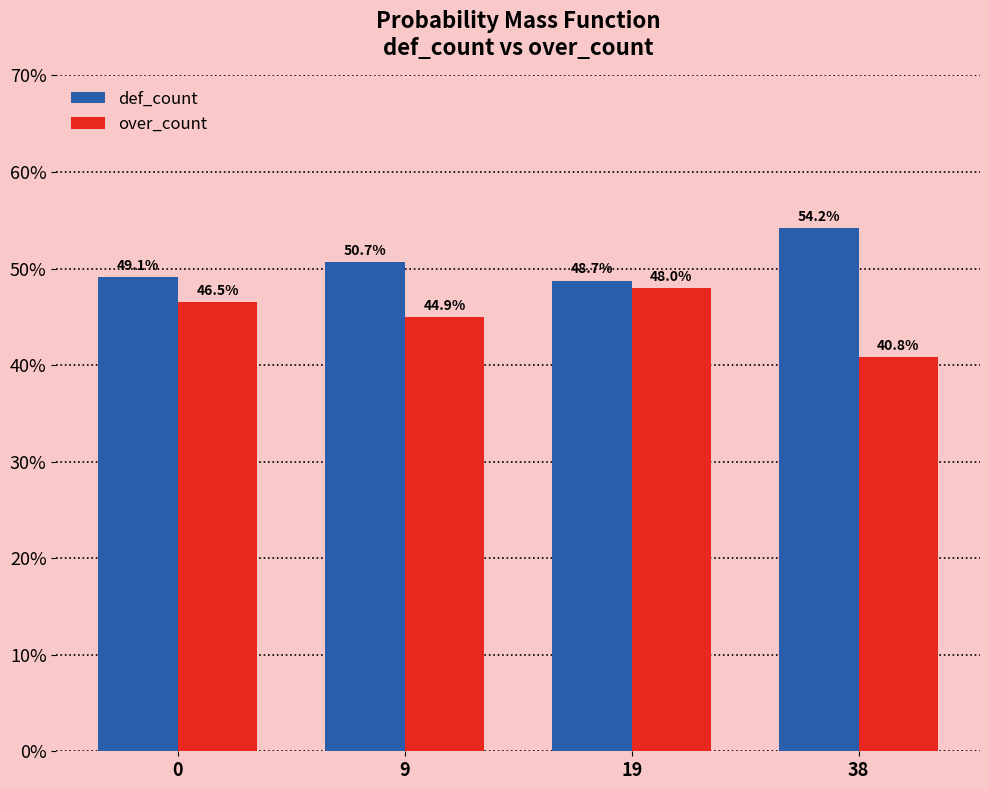

What are all the series names shown in the legend?

def_count, over_count